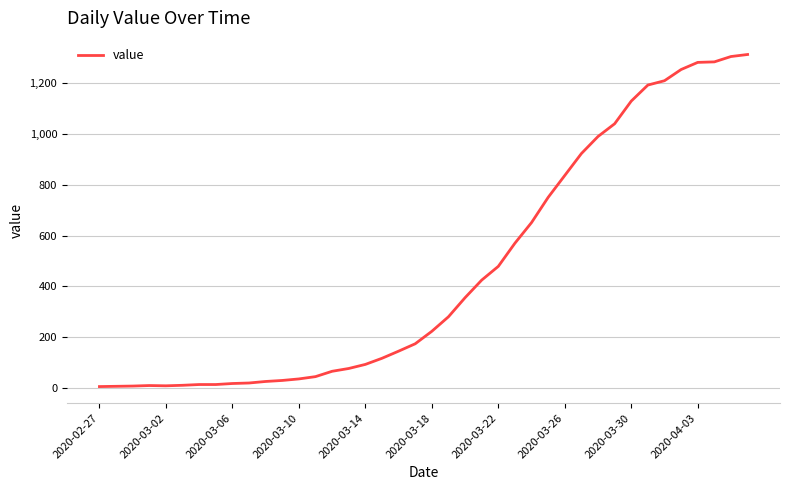

Is this an area chart (filled region under the line)?

No